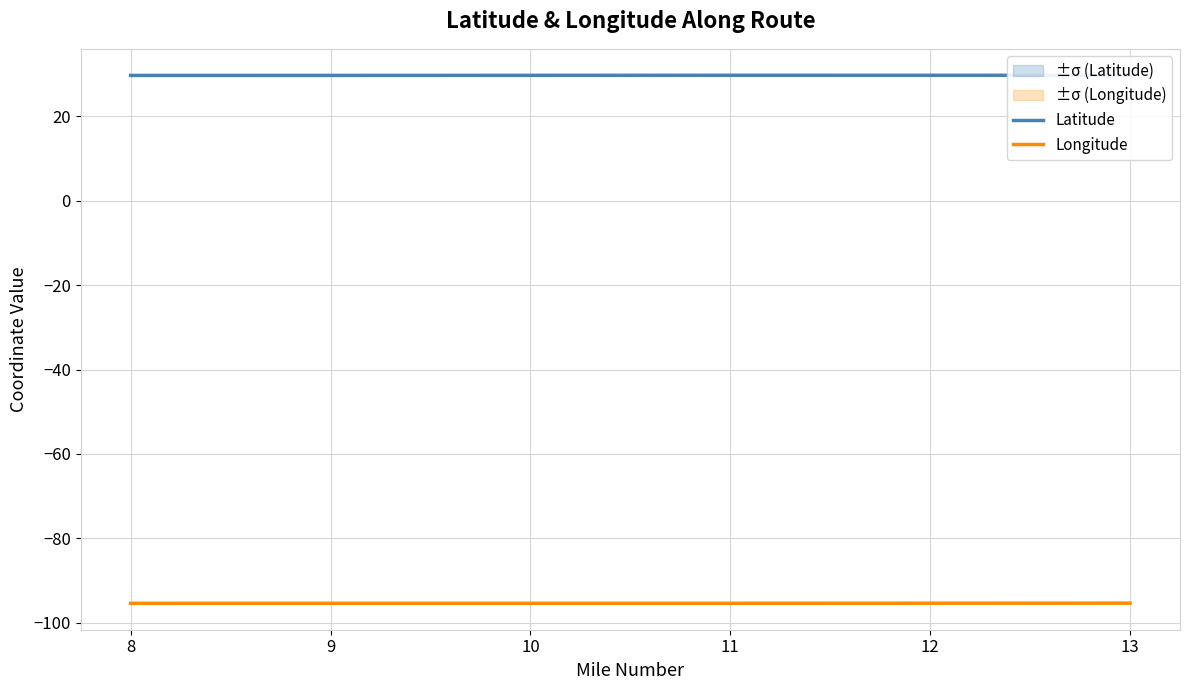

The Latitude series shows 29.7 at 10. True or false?

True